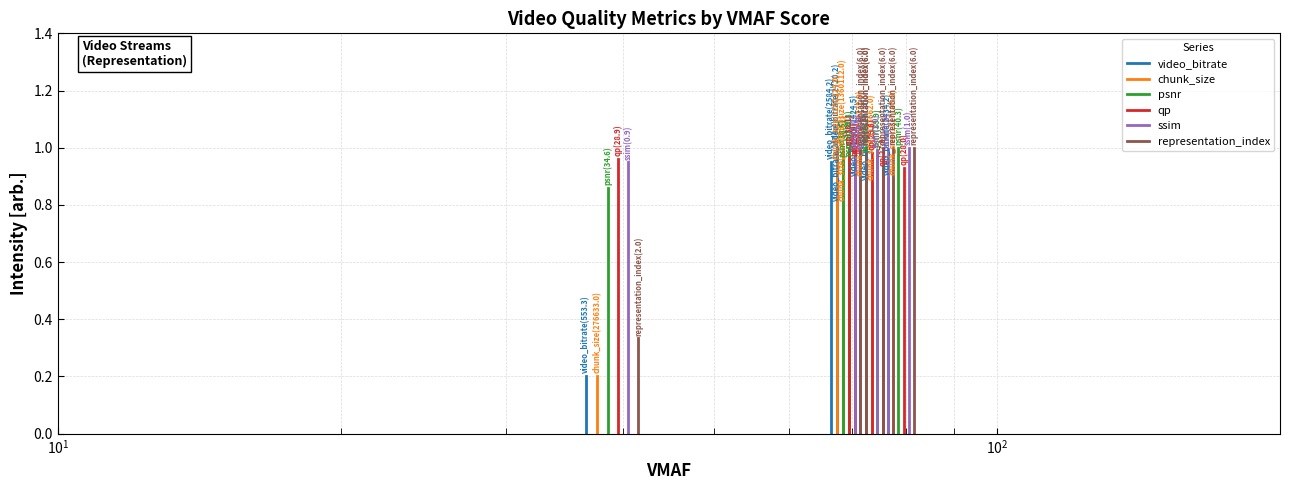

What is the maximum value shown in the chart?

1.0